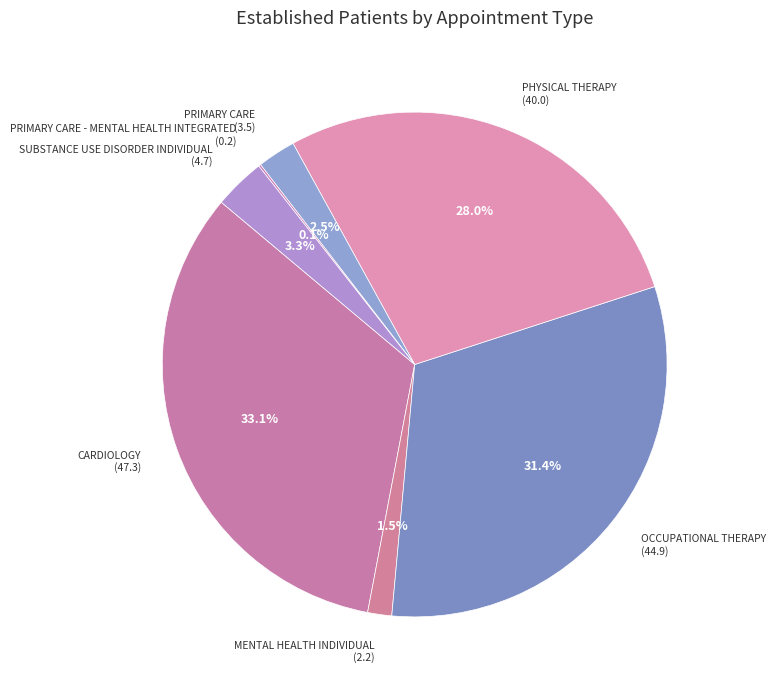

Is there a majority slice in this chart?

No